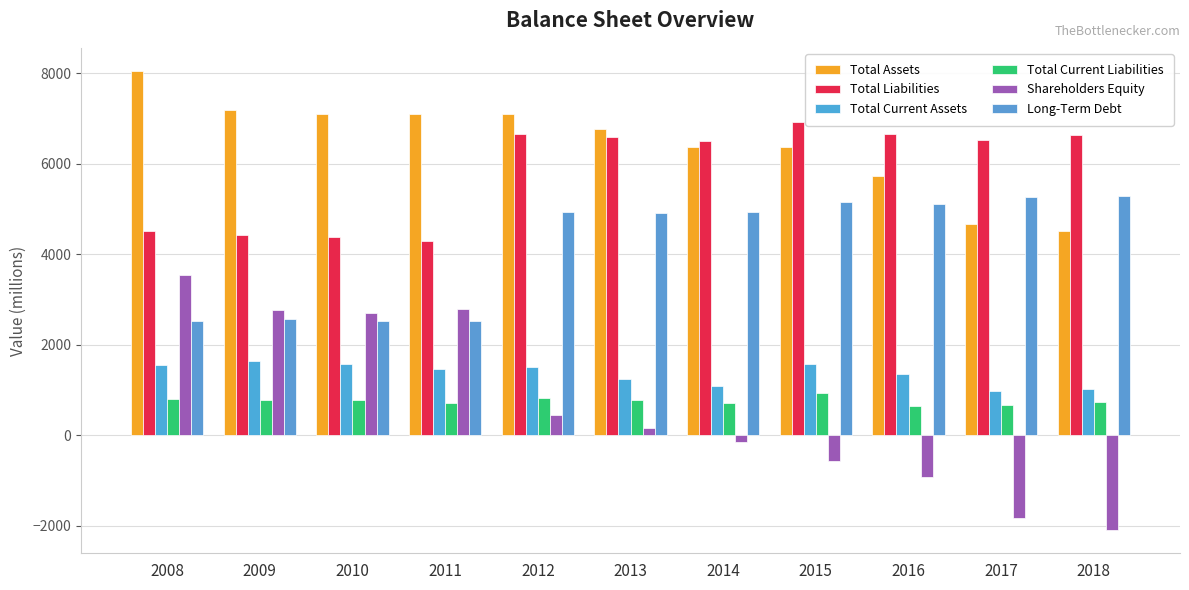

What is the sum of the Total Liabilities values at 2016 and 2008?

11159